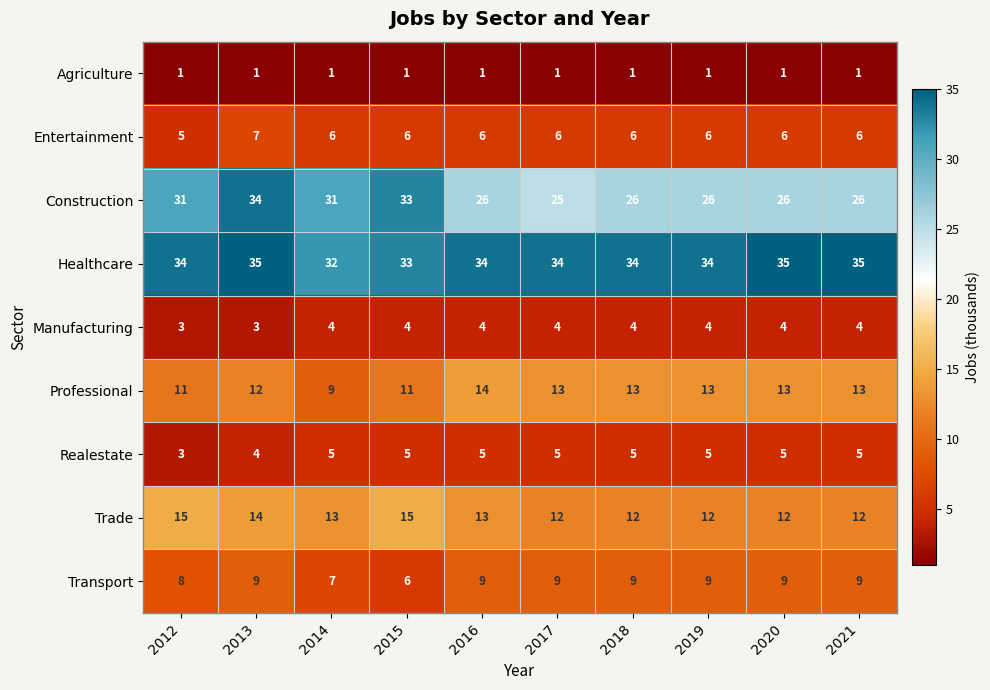

List the series in order of their peak value, highest first.

Healthcare, Construction, Trade, Professional, Transport, Entertainment, Realestate, Manufacturing, Agriculture